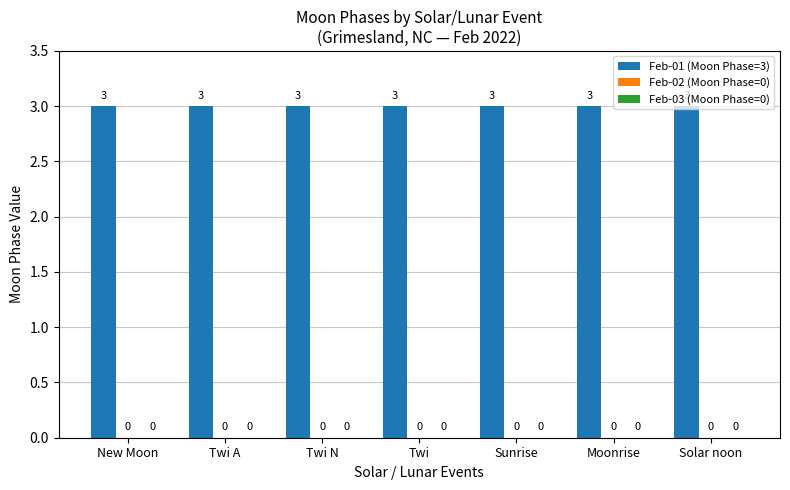

Reading left to right, list all the values displayed in this chart.

Feb-01 (Moon Phase=3): New Moon=3	Twi A=3	Twi N=3	Twi=3	Sunrise=3	Moonrise=3	Solar noon=3
Feb-02 (Moon Phase=0): New Moon=0	Twi A=0	Twi N=0	Twi=0	Sunrise=0	Moonrise=0	Solar noon=0
Feb-03 (Moon Phase=0): New Moon=0	Twi A=0	Twi N=0	Twi=0	Sunrise=0	Moonrise=0	Solar noon=0